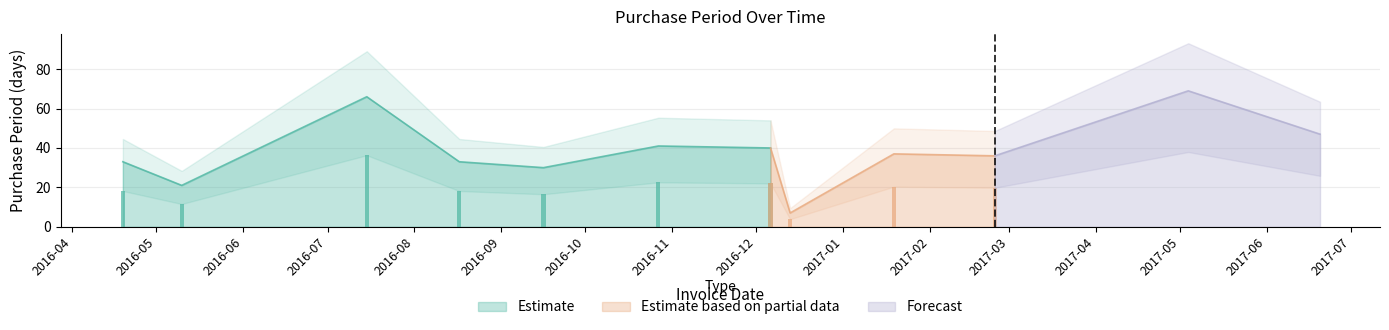

At which label does the data first exceed 37?

2016-07-15